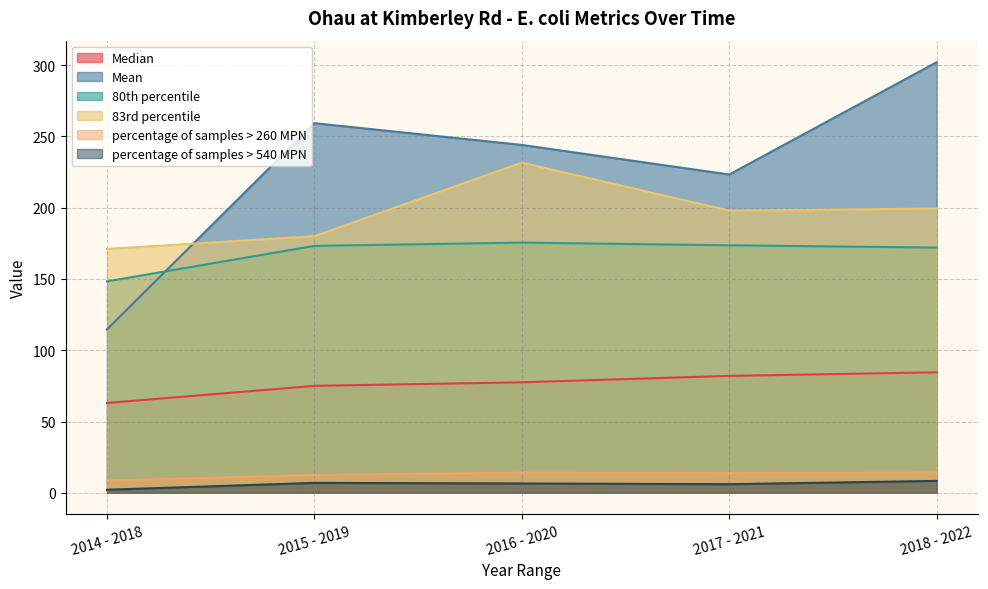

At which label does 80th percentile first exceed 173?

2015 - 2019